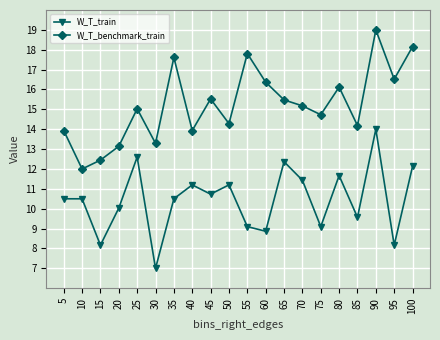

Where is the first local maximum for W_T_benchmark_train?

25